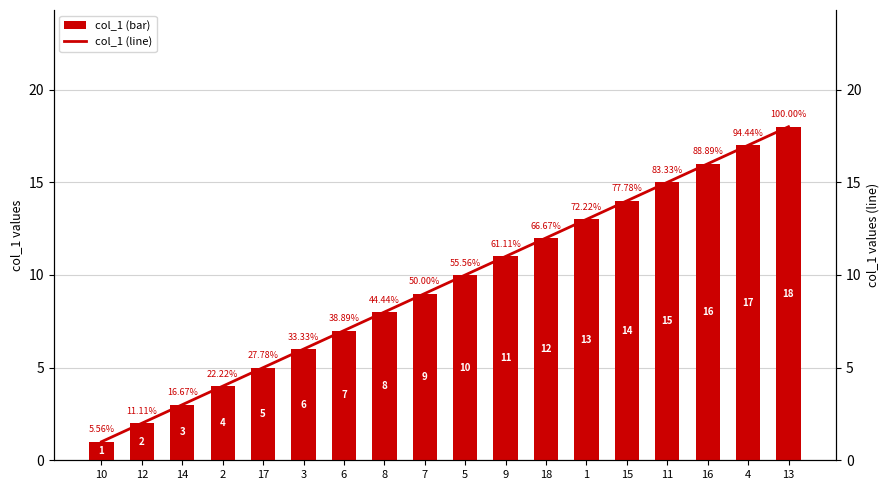

What are all the series names shown in the legend?

col_1 (bar), col_1 (line)